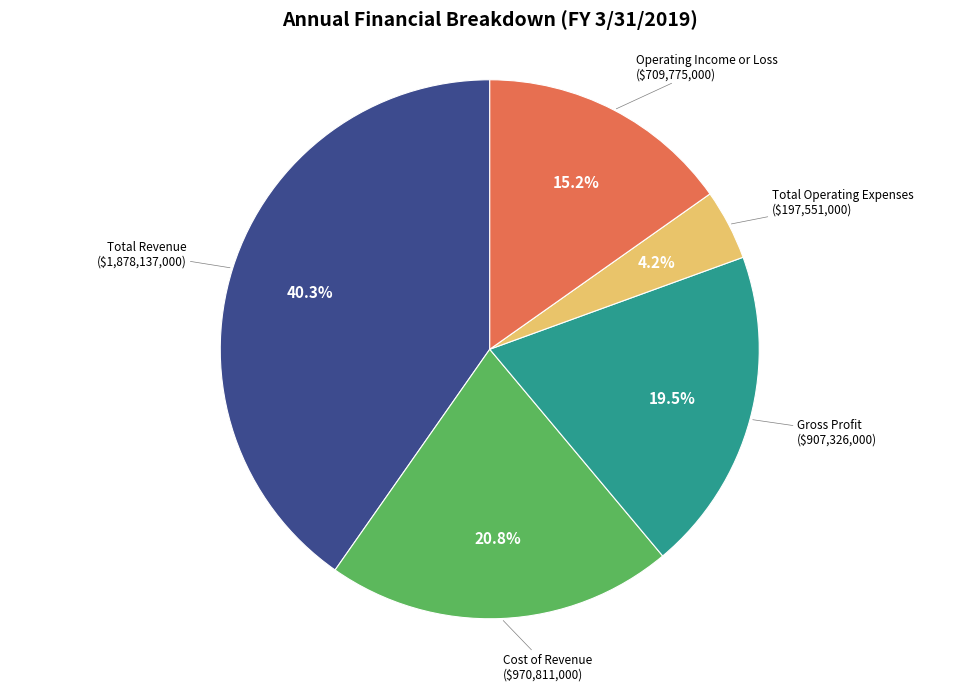

Is there a majority slice in this chart?

No